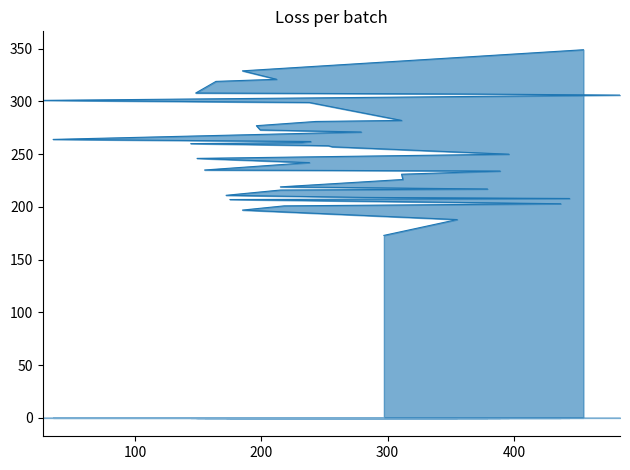

What is the difference between the values at 175 and 144?

53